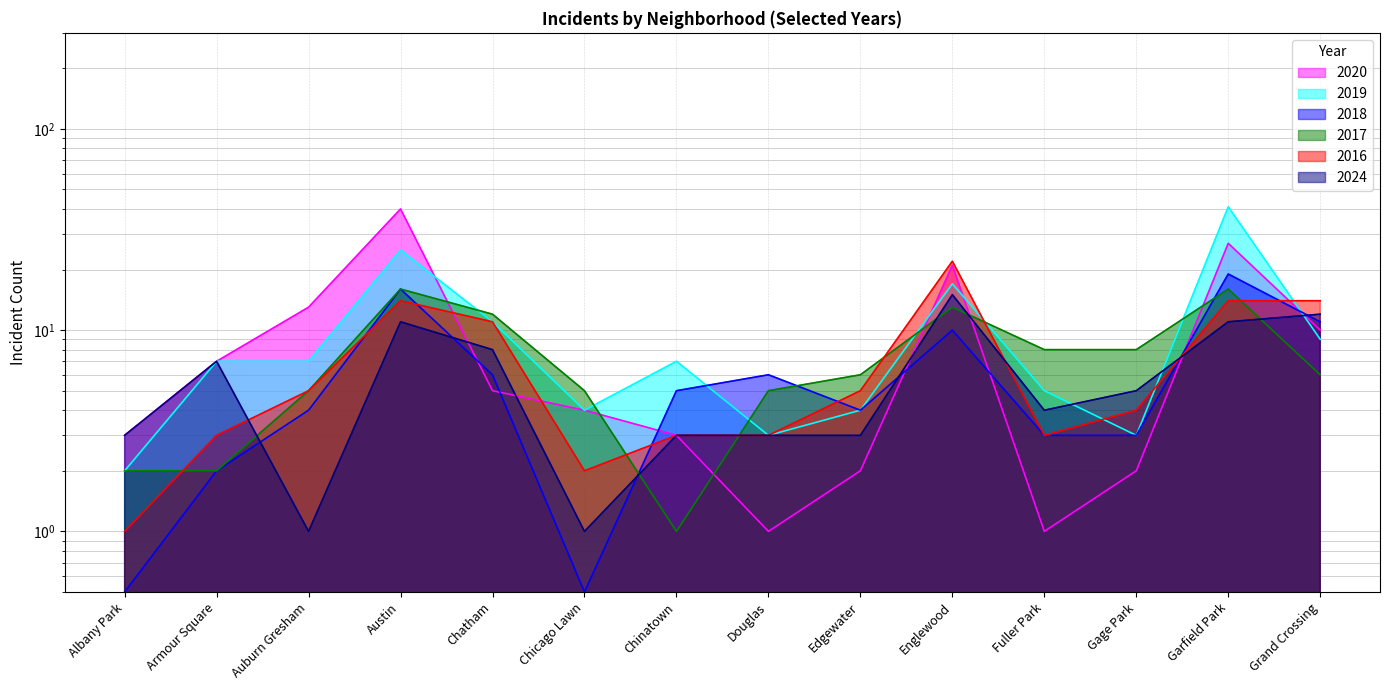

List the labels in order of 2019 value, smallest first.

Albany Park, Douglas, Gage Park, Chicago Lawn, Edgewater, Fuller Park, Armour Square, Auburn Gresham, Chinatown, Grand Crossing, Chatham, Englewood, Austin, Garfield Park